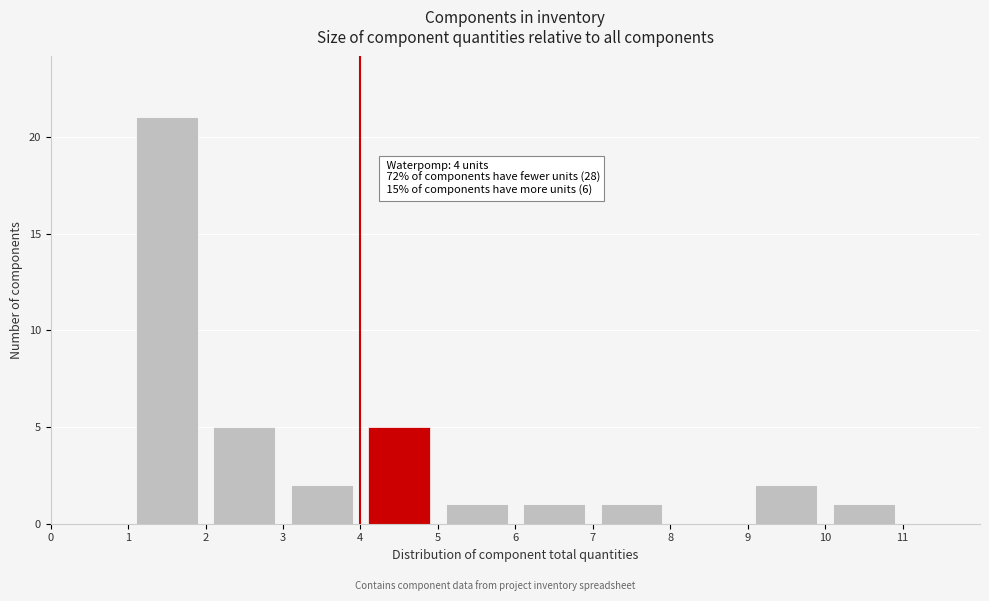

Which range on the x-axis has the tallest bar?

1 to 2